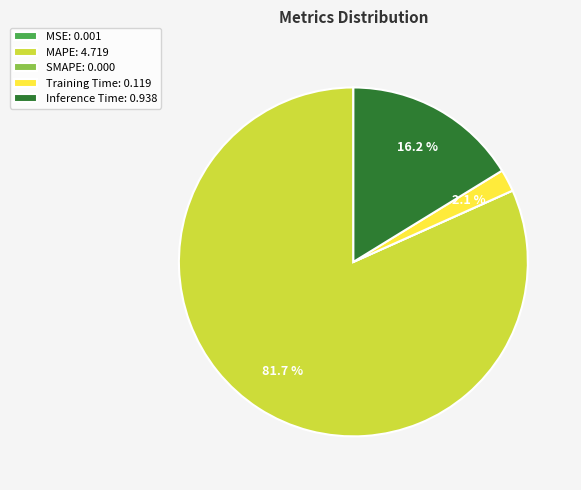

What is the total percentage of MAPE: 4.719 and Inference Time: 0.938?

97.9%